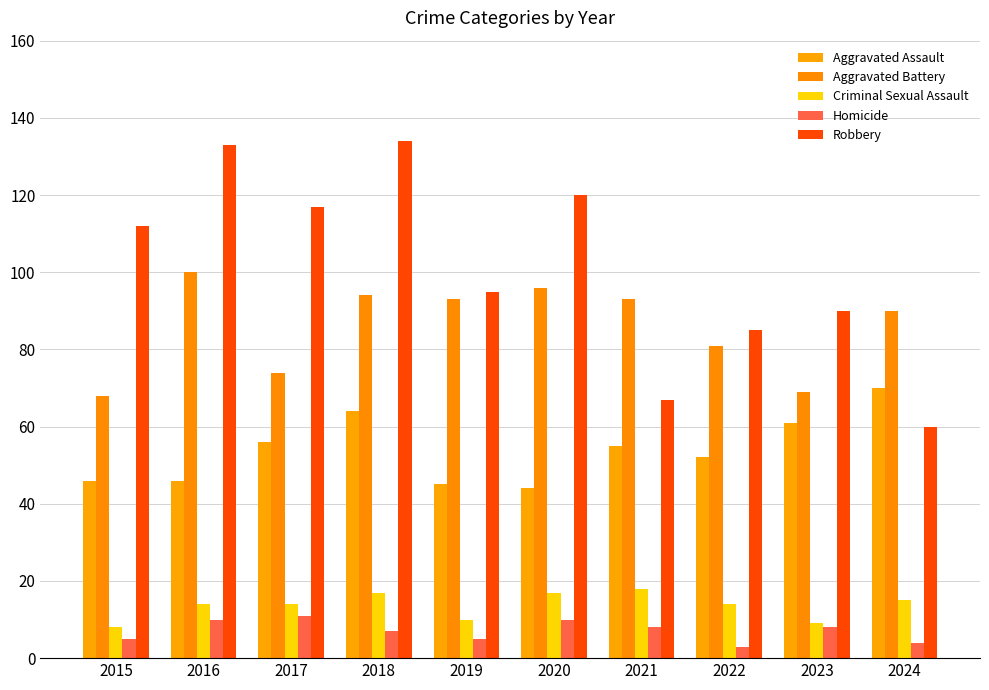

How many categories are shown in the chart?

10